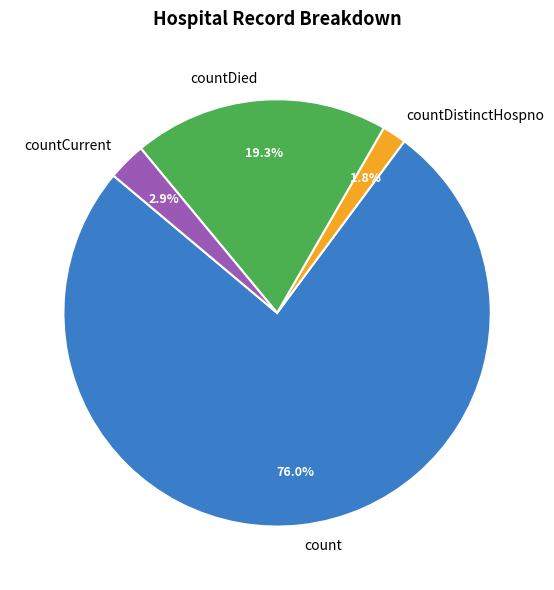

Which has a higher value, countDistinctHospno or count?

count